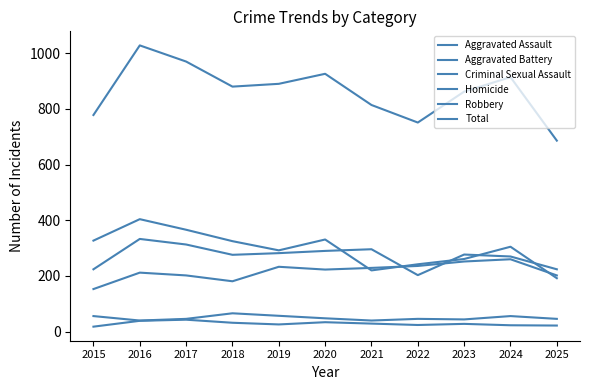

Which series has the largest total across all categories?

Total